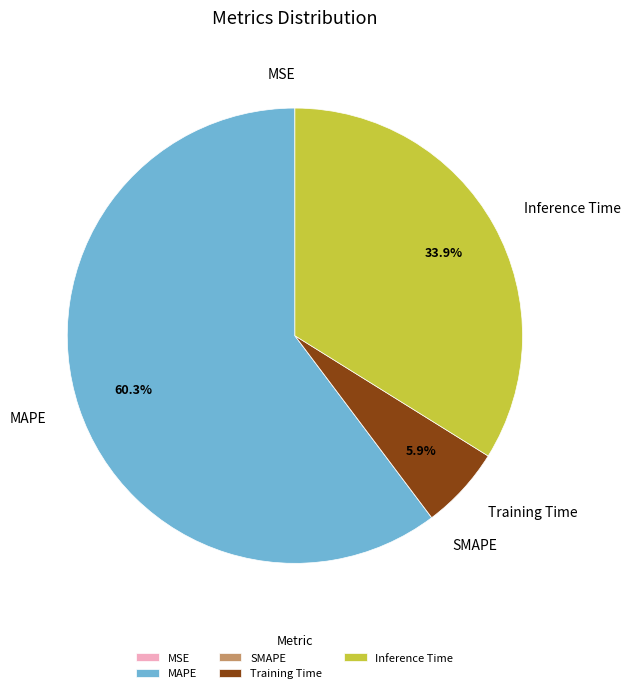

What percentage is the Training Time slice, to the nearest percent?

6%